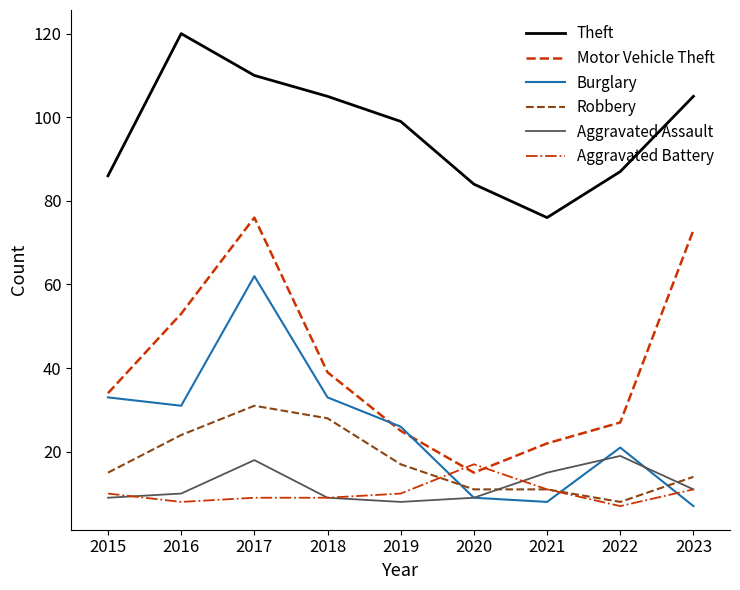

What is the total value across all series at 2018?

223